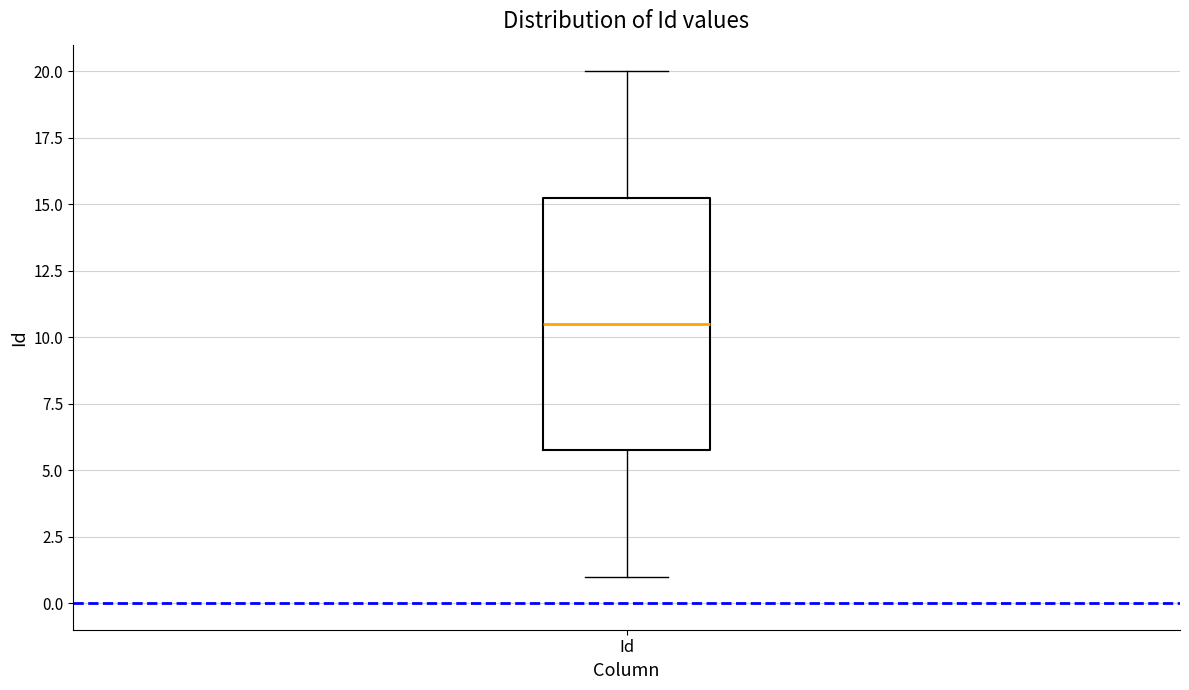

Where is the lower edge of the box for Id on the y-axis? The values are not printed on the chart, so give them approximately, as read against the axis.

6.0